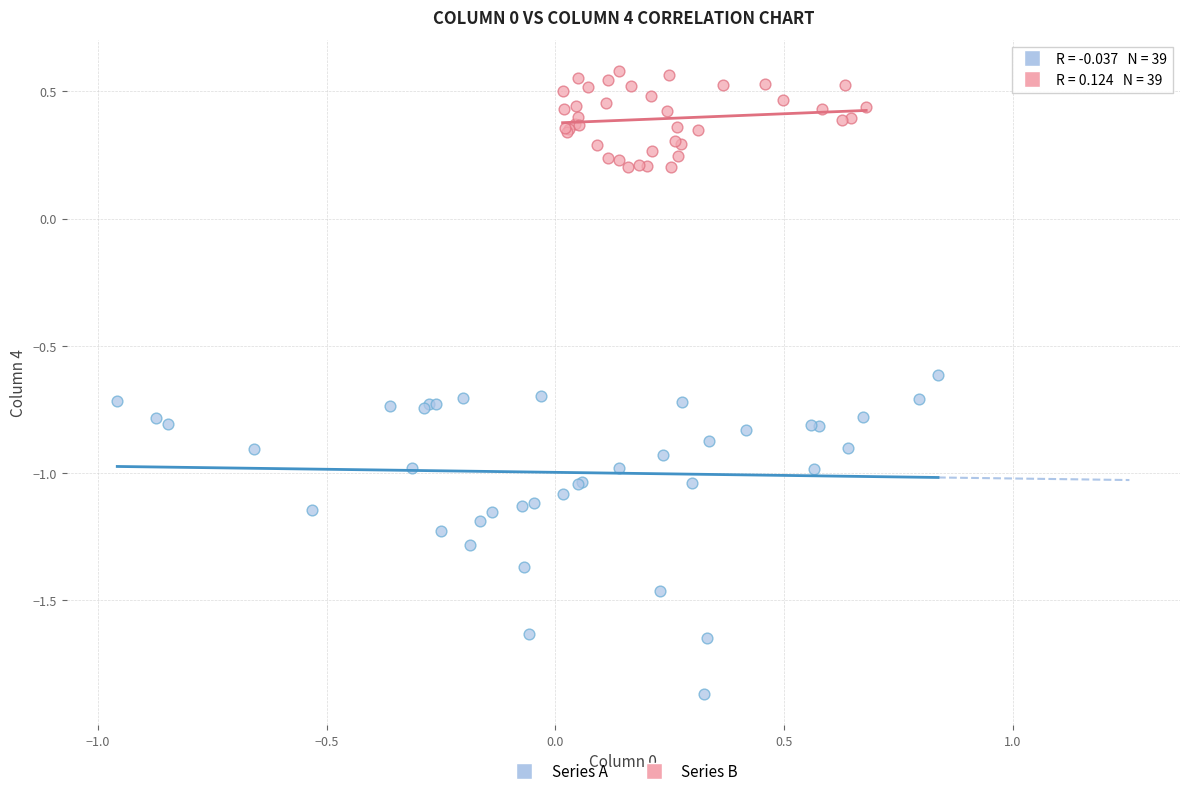

Which series reaches the maximum Y coordinate?

Series B